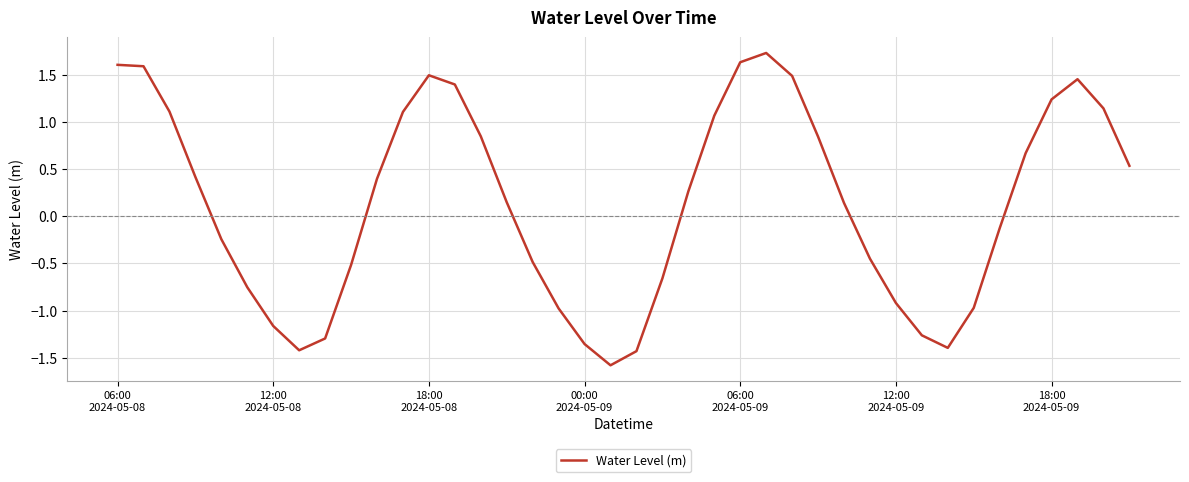

What is the difference between the maximum and minimum values?

3.3